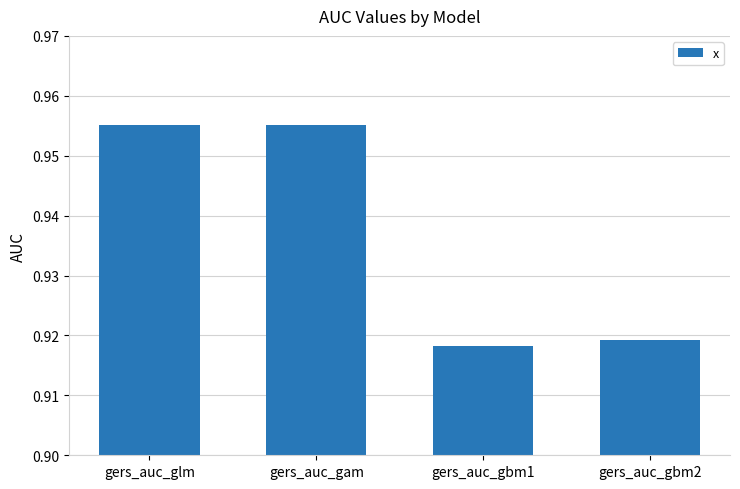

What position from the right is gers_auc_gbm2?

1